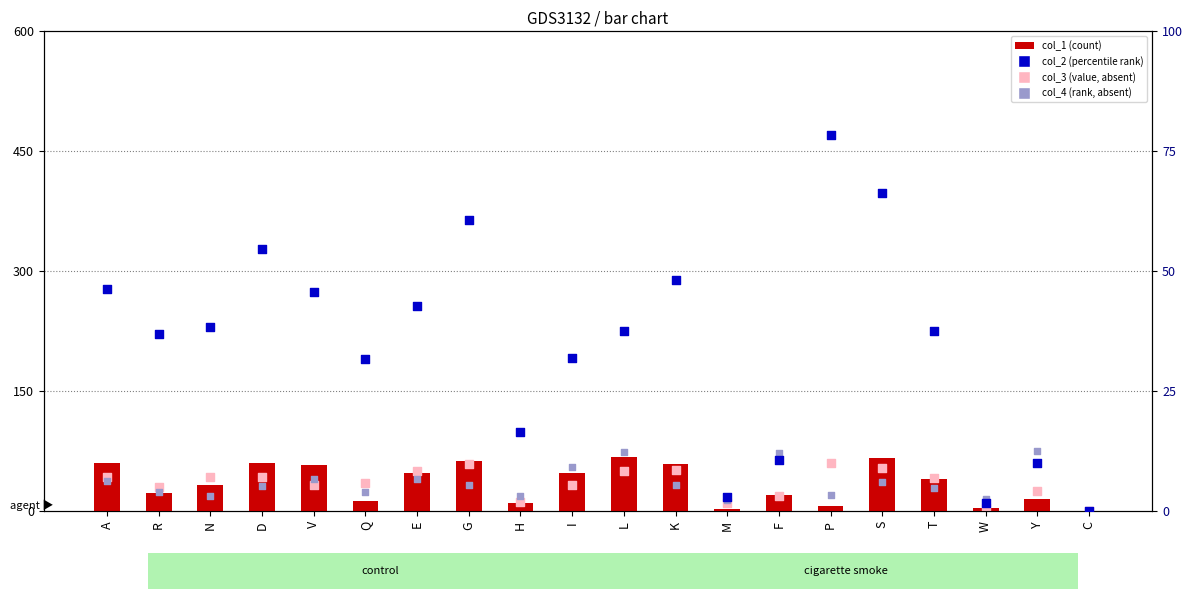

What is the total value across all series at M?

29.7